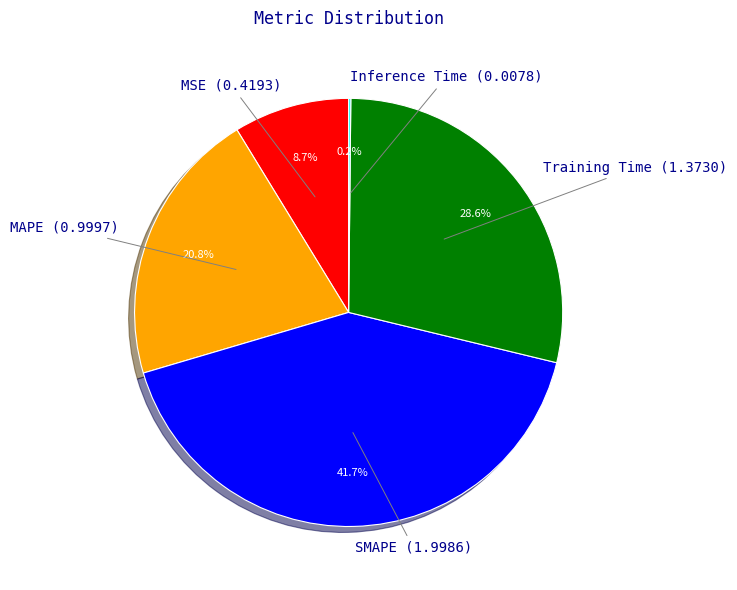

How much of the chart is everything except MSE?

91.3%